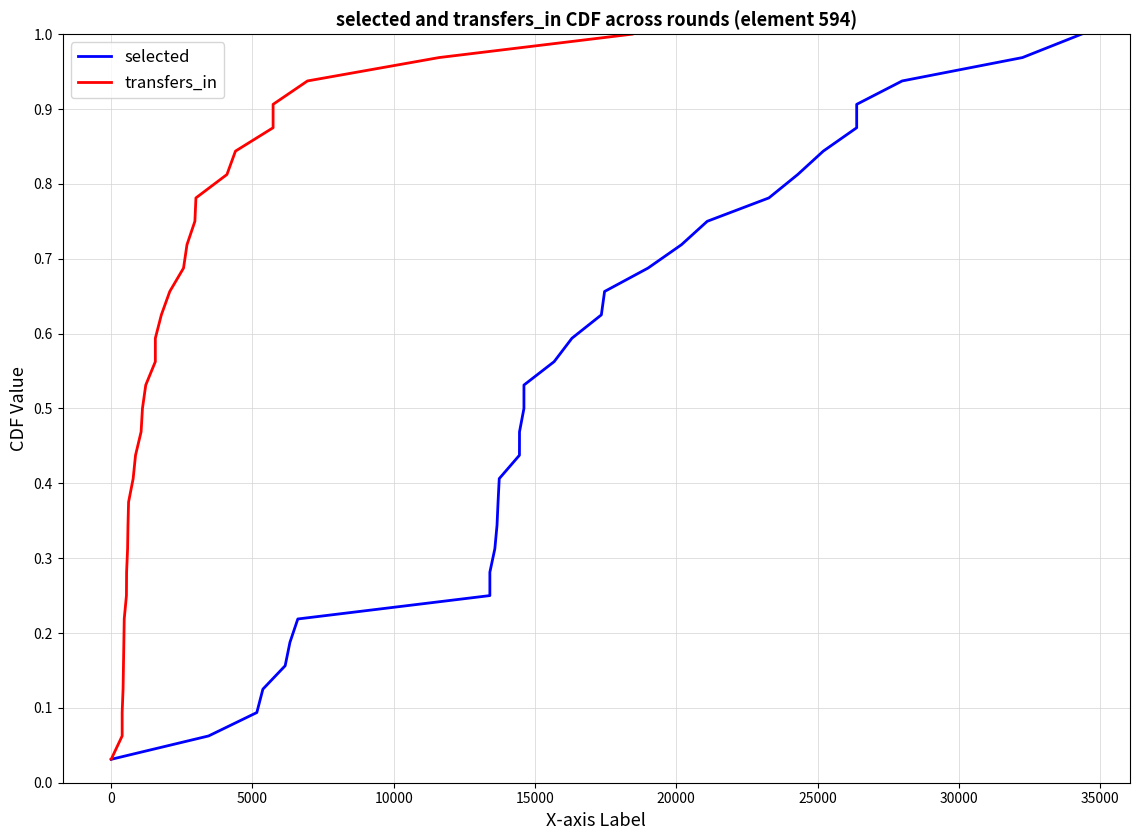

True or false: transfers_in and selected cross at least once.

False